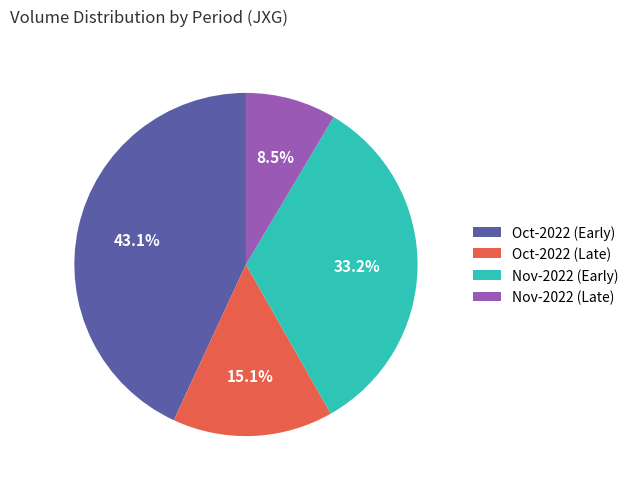

Rank the categories by value from lowest to highest.

Nov-2022 (Late), Oct-2022 (Late), Nov-2022 (Early), Oct-2022 (Early)